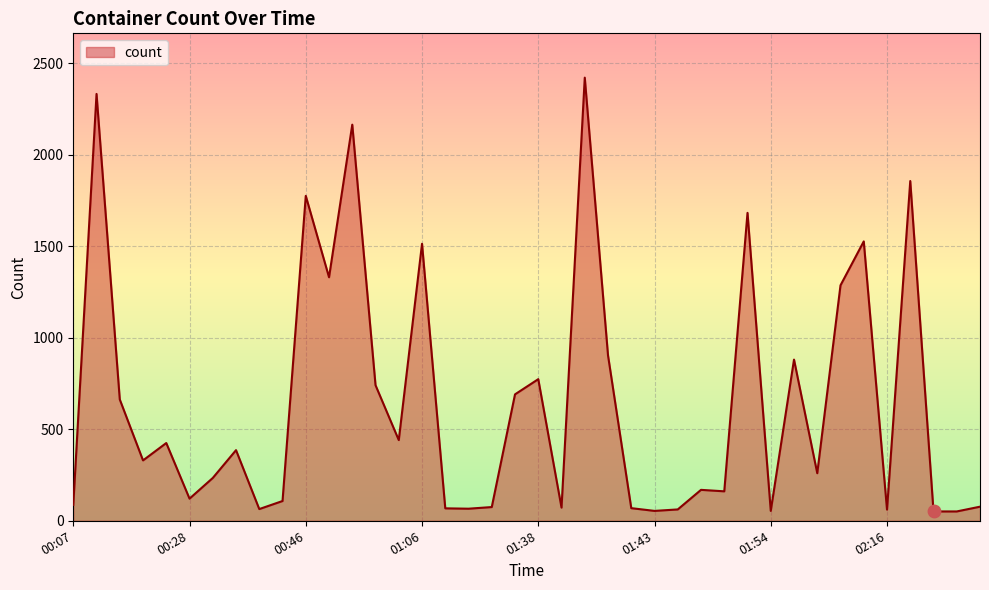

What is the difference between the maximum and minimum values?

2371